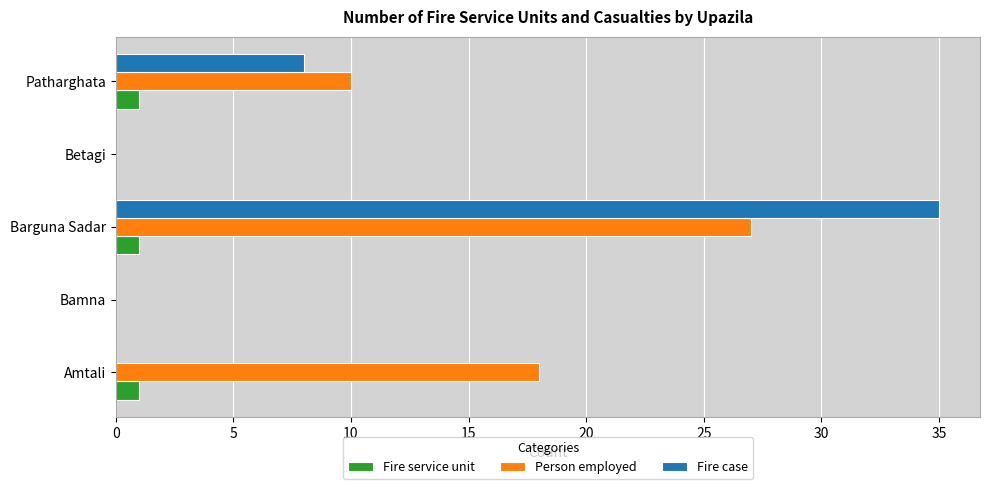

What is the average value of the Fire service unit series?

1